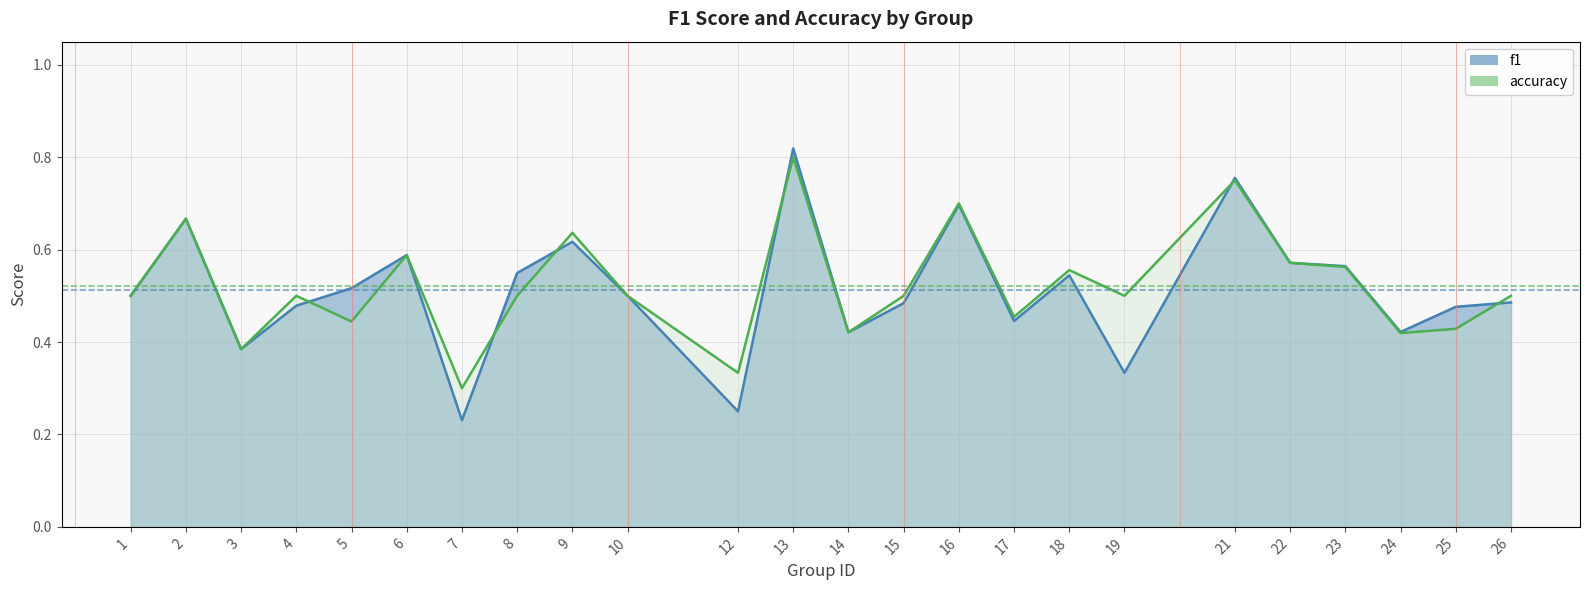

Between 6 and 22, which is larger?

6